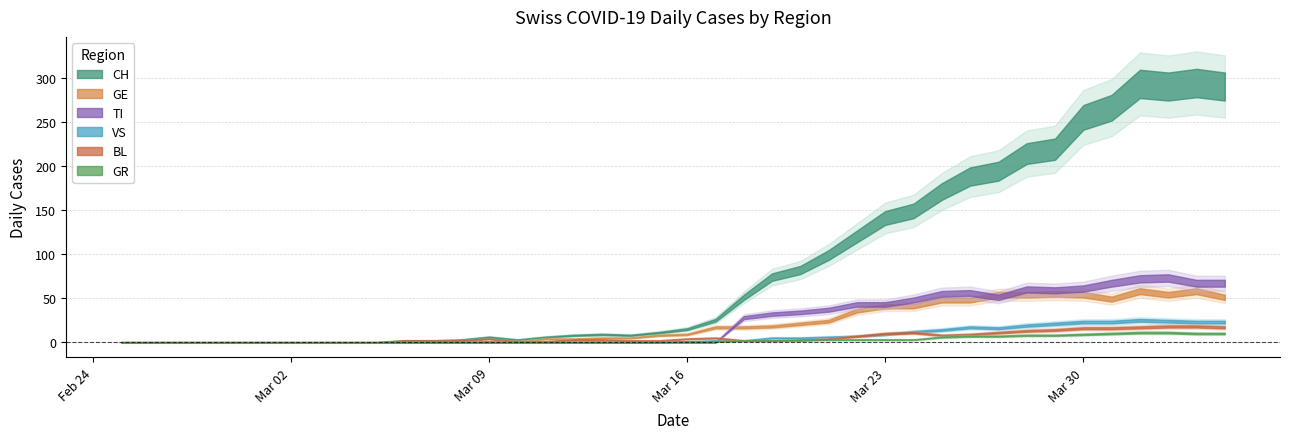

At which category is the sum across all series the highest?

2020-04-01